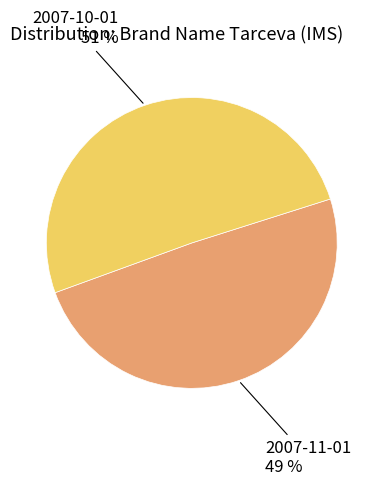

The 2007-11-01 slice represents 49% of the pie. True or false?

True